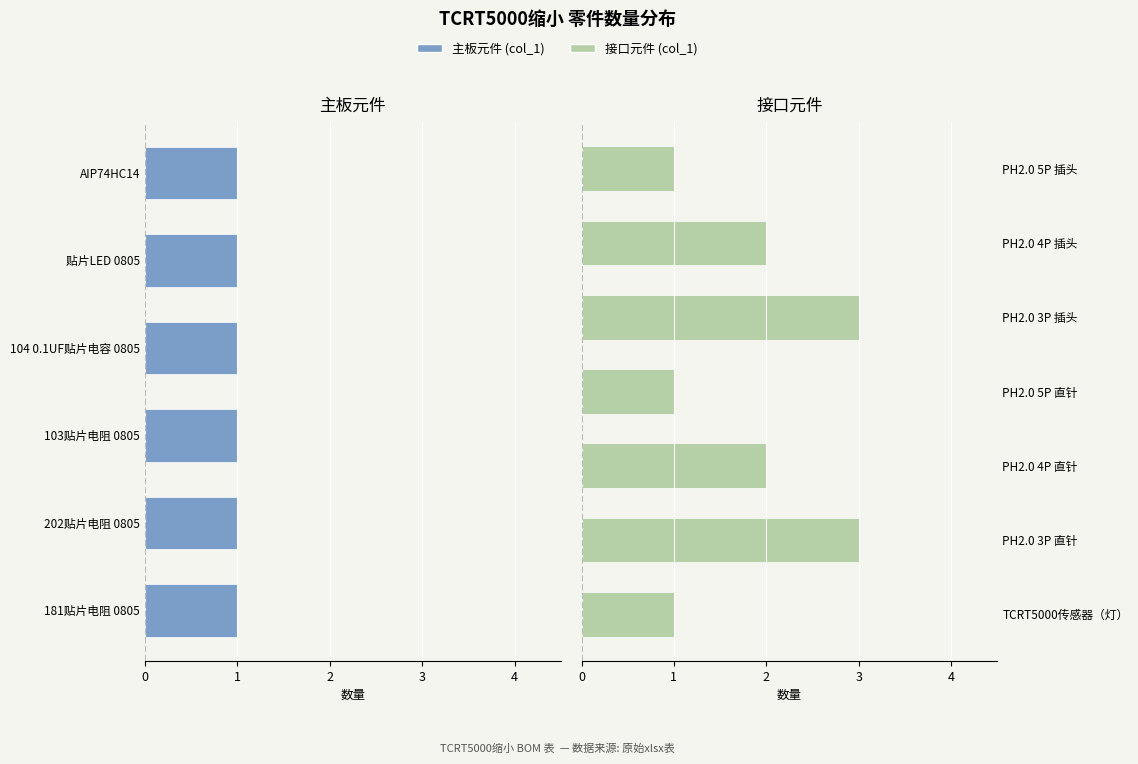

Count the values in the range 1 to 2.

11